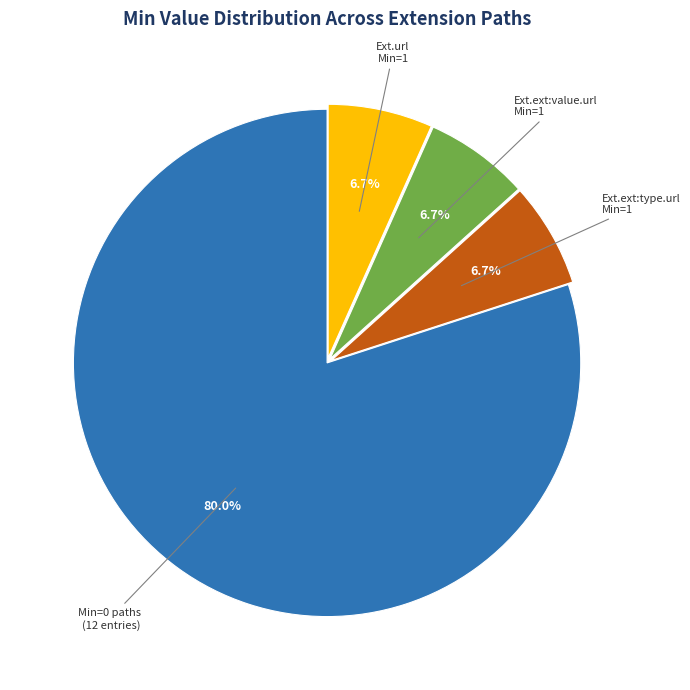

Is there any slice that represents more than half of the pie?

Yes